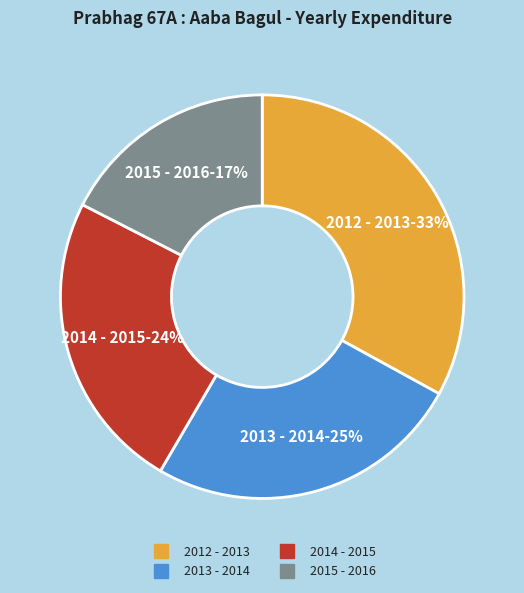

Approximately how many times larger is the value at 2015 - 2016 compared to 2013 - 2014?

0.7